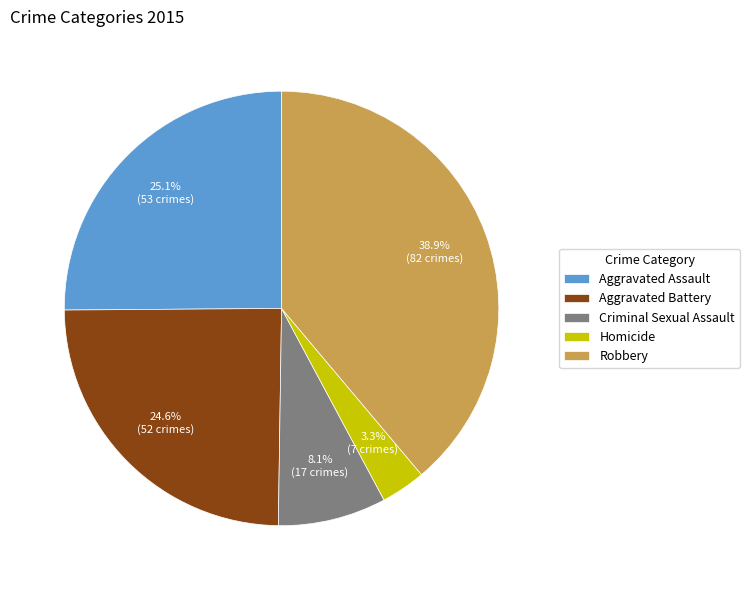

Count the number of slices in the pie.

5